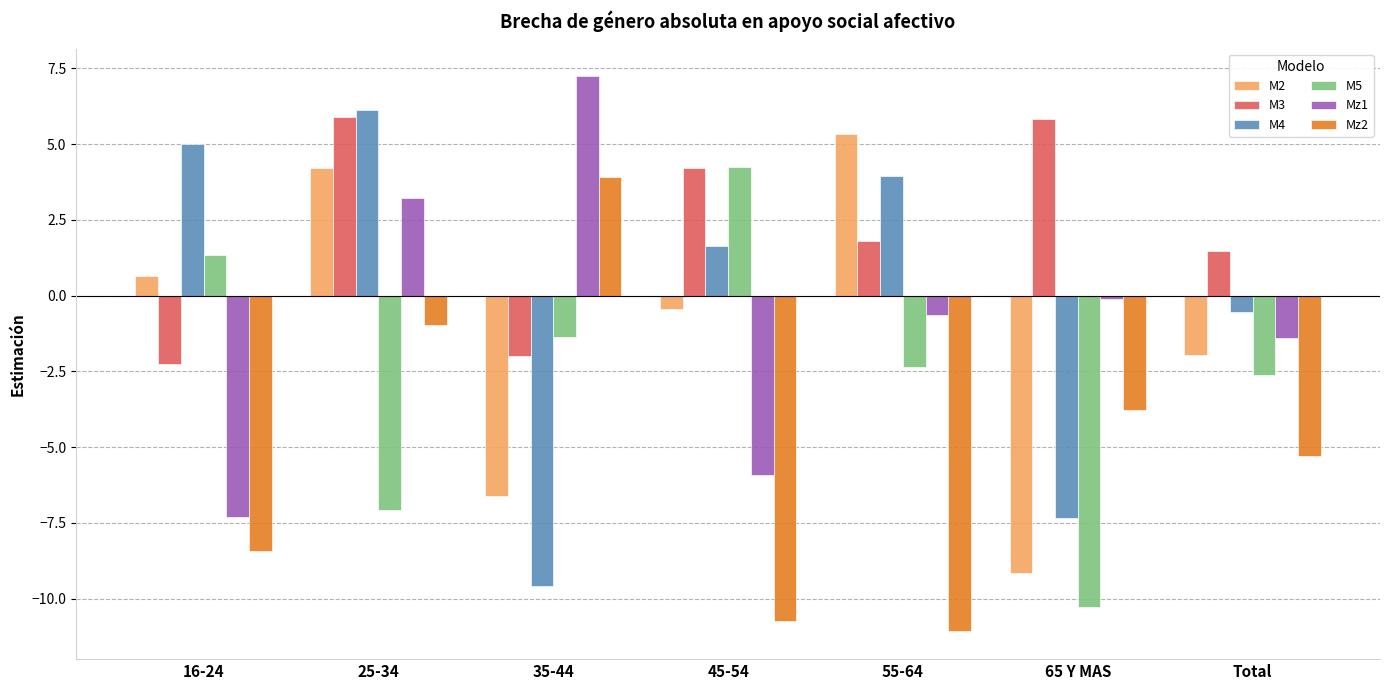

Where is M4 nearest to the value -1?

Total